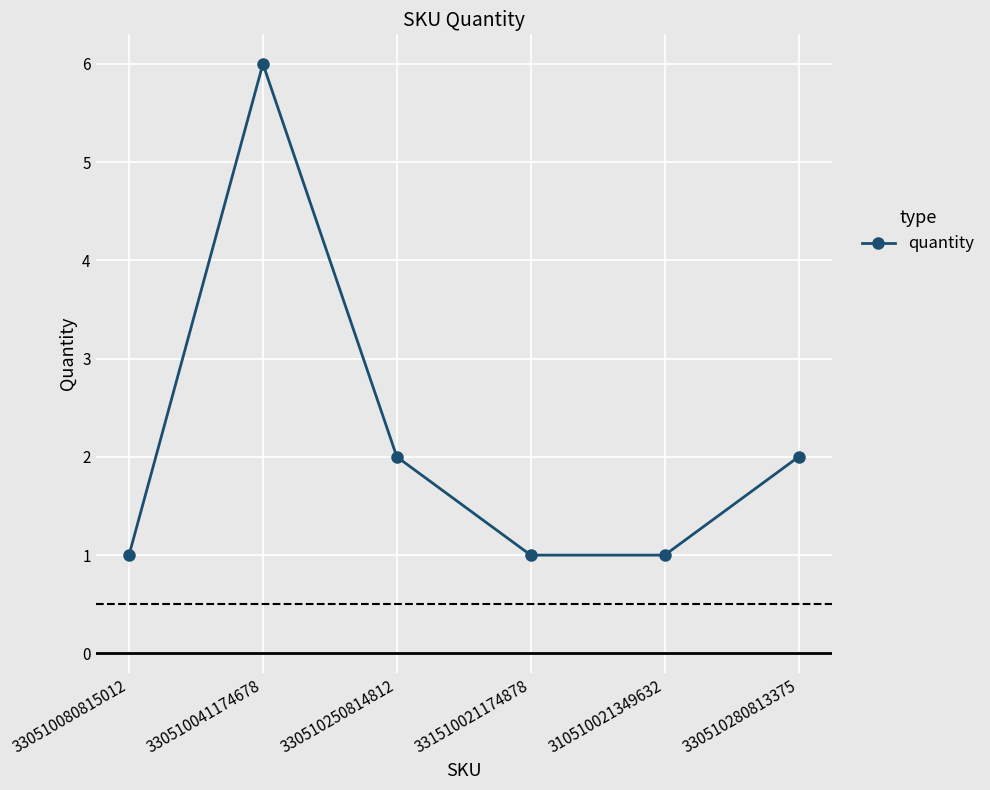

How many data points are less than 2?

3